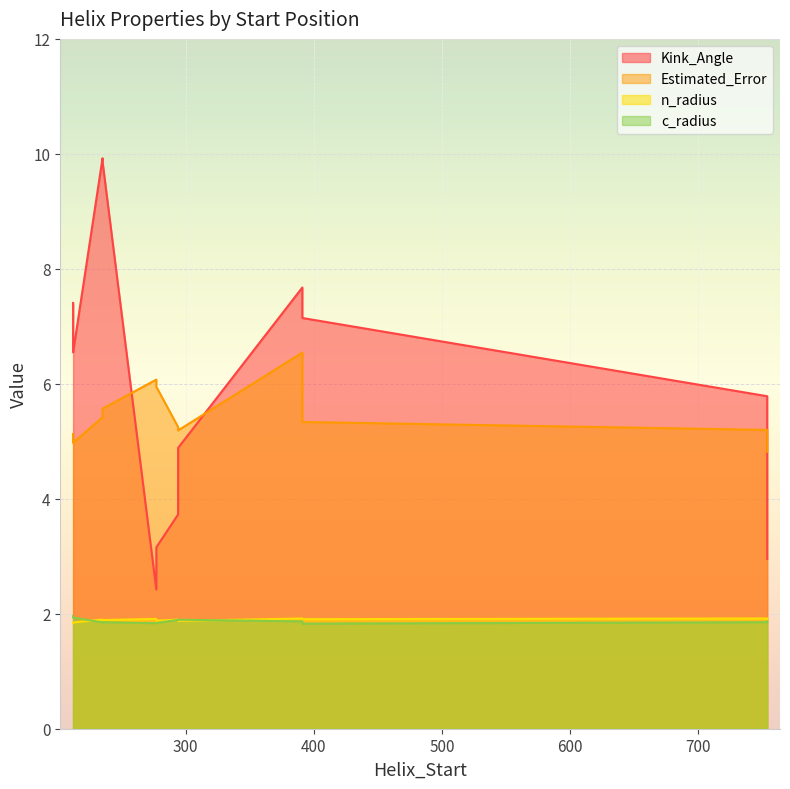

True or false: c_radius and Kink_Angle cross at least once.

False